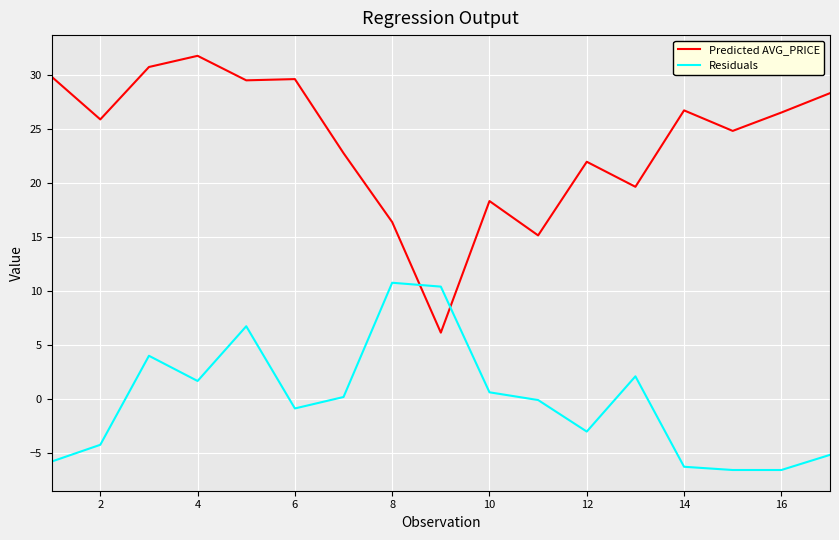

Which series has the largest total across all categories?

Predicted AVG_PRICE